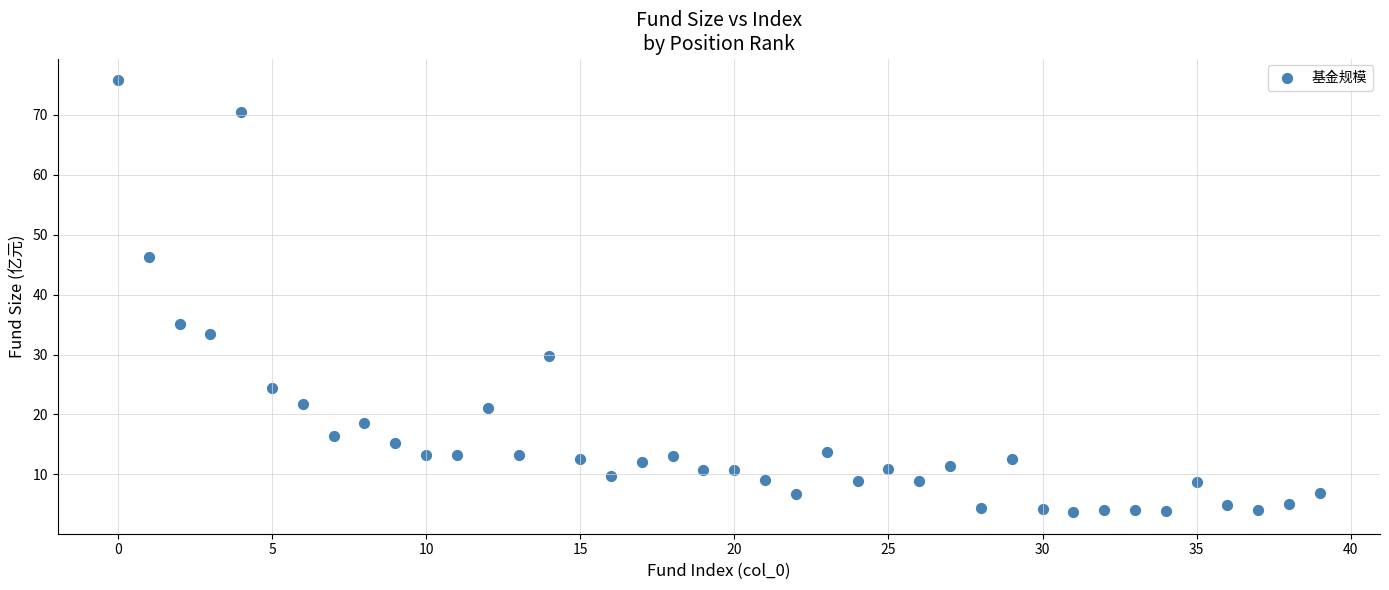

What Y value in the scatter plot is closest to 39?

35.1